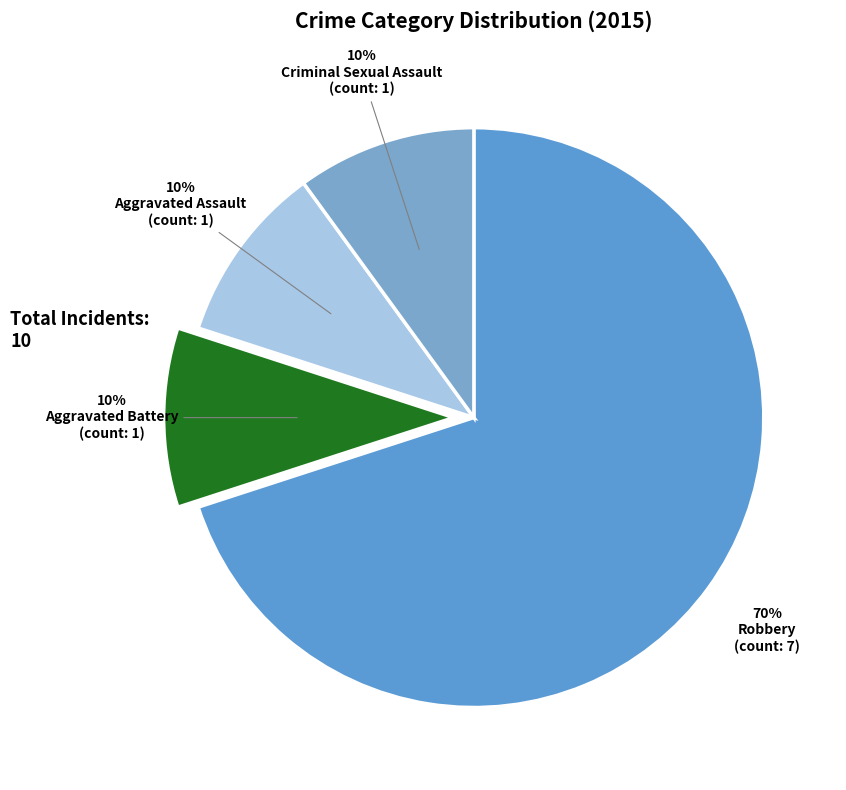

To the nearest percent, what is the average slice percentage?

25%